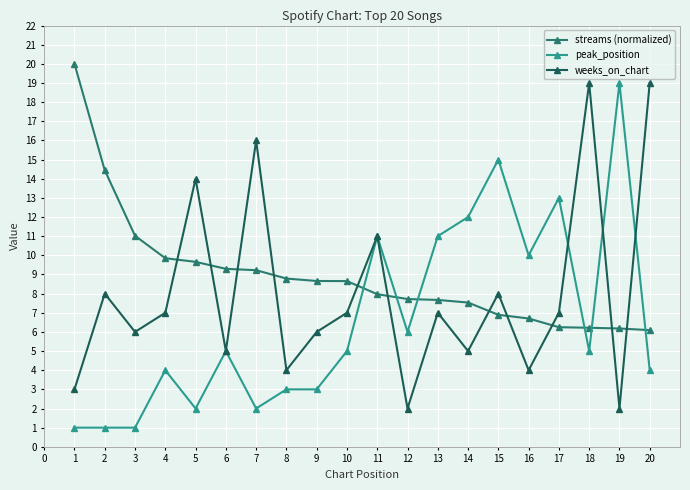

Where do streams (normalized) and weeks_on_chart first cross each other?

4 and 5